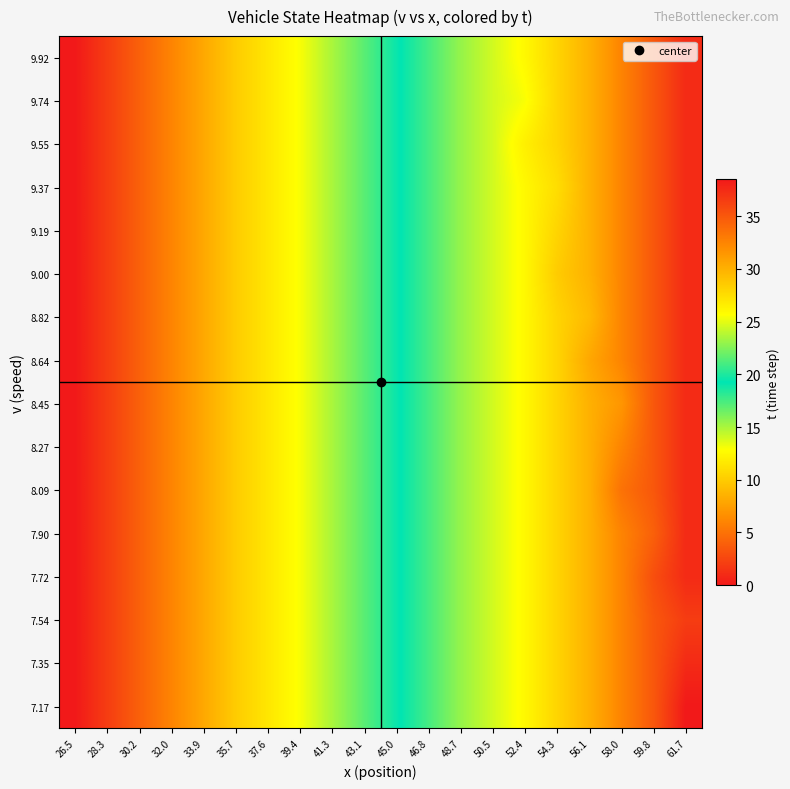

Rank the series by their maximum value, from highest to lowest.

7.17, 7.35, 7.54, 7.72, 7.90, 8.09, 8.27, 8.45, 8.64, 8.82, 9.00, 9.19, 9.37, 9.55, 9.74, 9.92